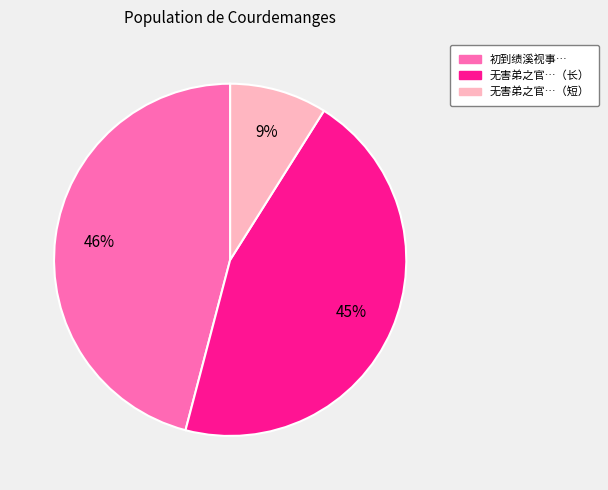

Is the sum of 初到绩溪视事… and 无害弟之官…（长） greater than half?

Yes